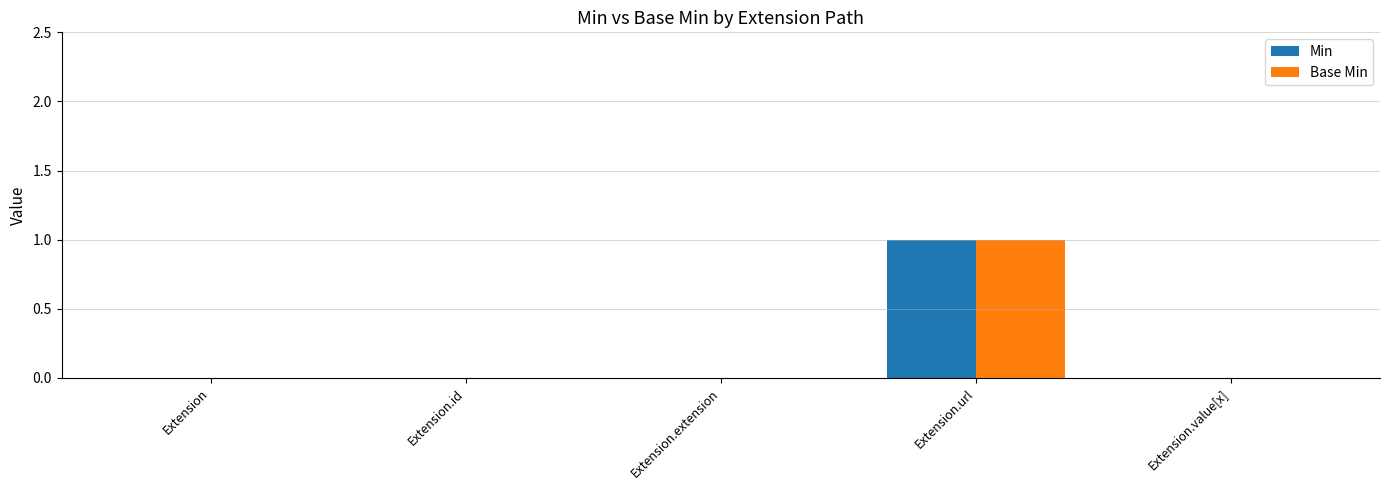

How many groups of bars are there?

5